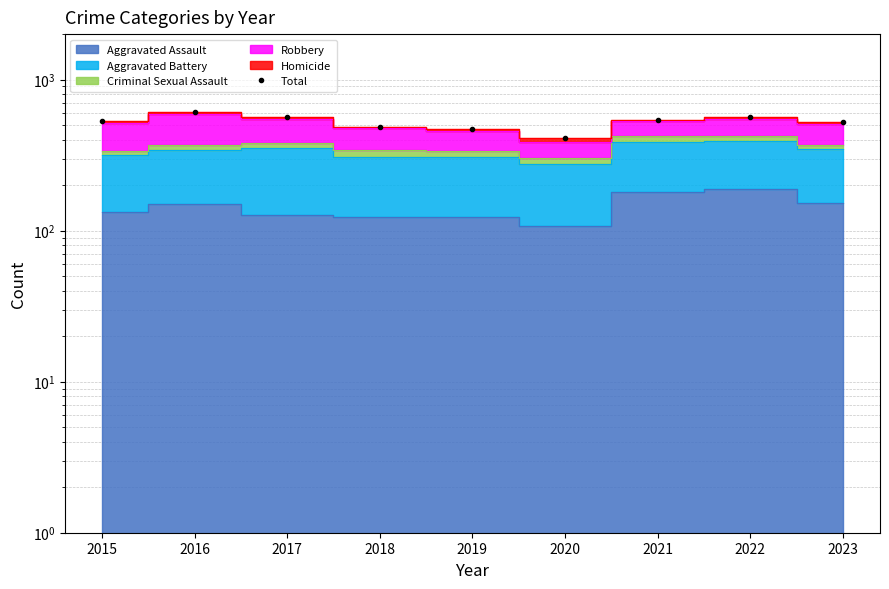

The chart shows a value of 608 at 2016. True or false?

True